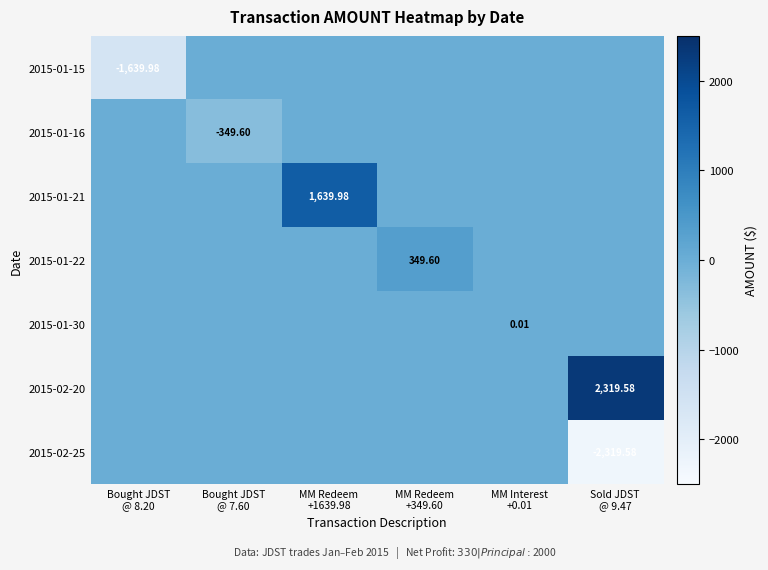

Is the value of 2015-01-30 at Bought JDST @ 8.20 greater than the value of 2015-01-16 at Sold JDST @ 9.47?

No